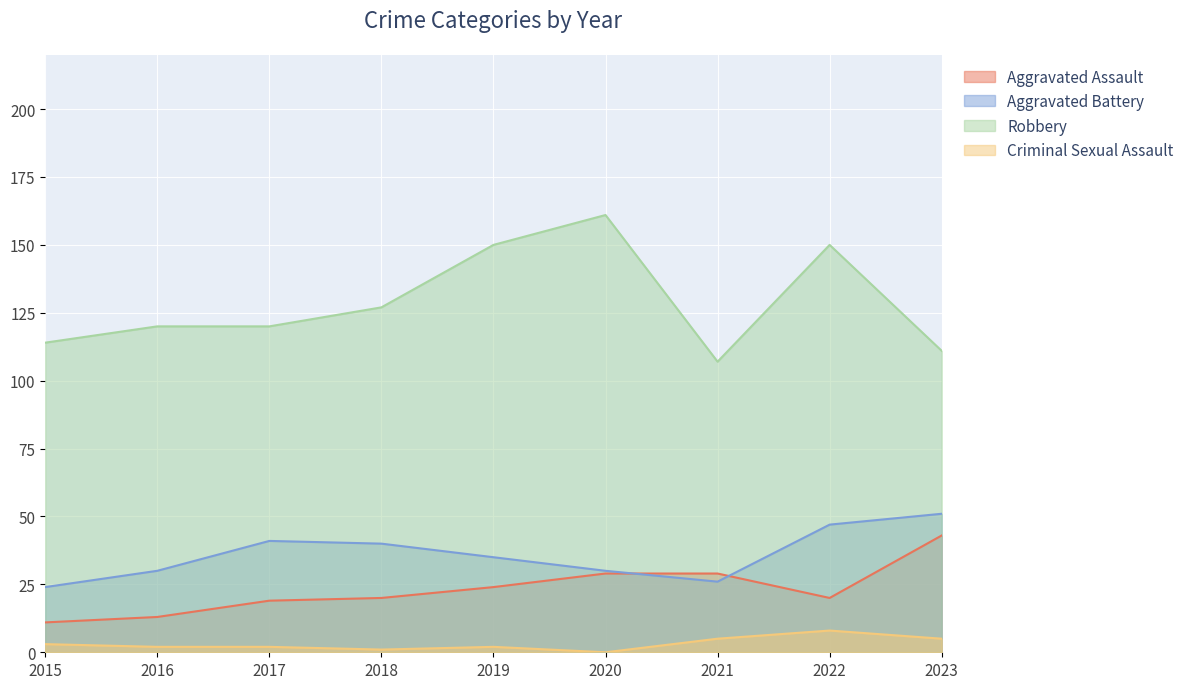

List the labels in order of Criminal Sexual Assault value, smallest first.

2020, 2018, 2016, 2017, 2019, 2015, 2021, 2023, 2022